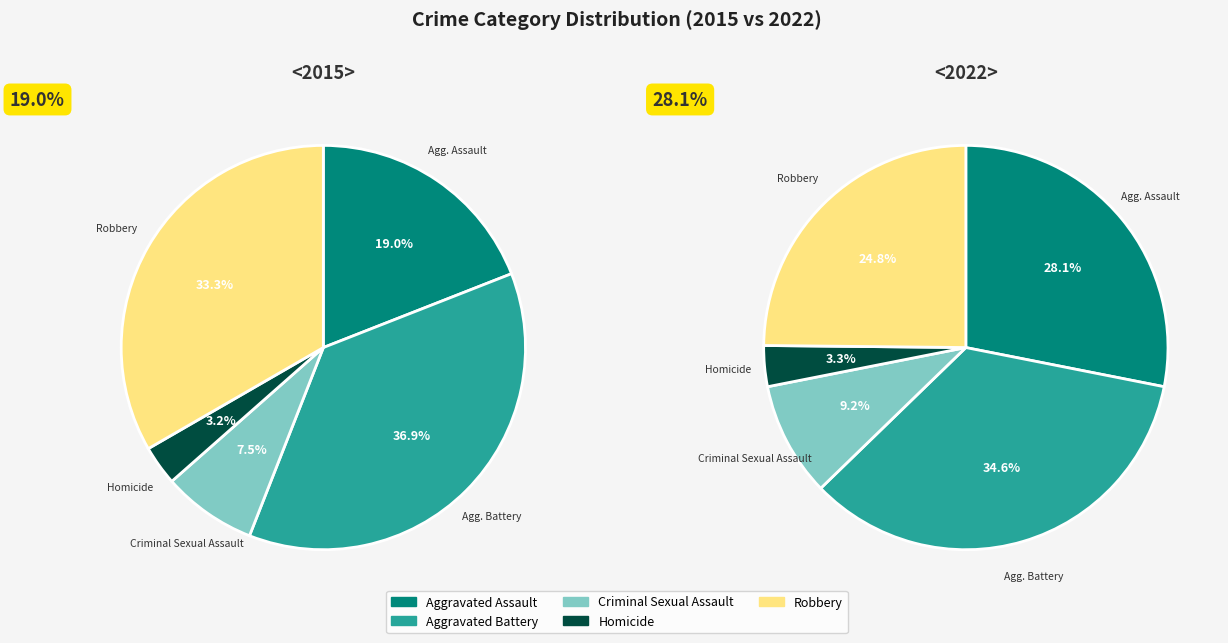

How many slices are in this pie chart?

5